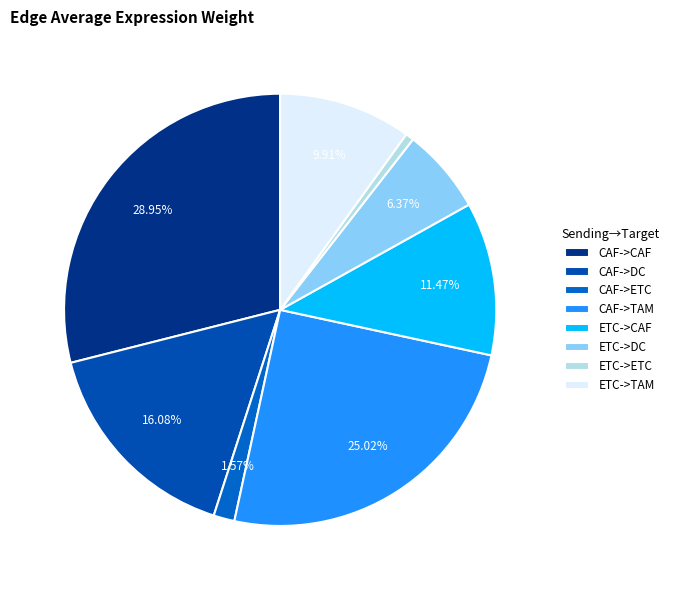

How many segments does this pie chart have?

8